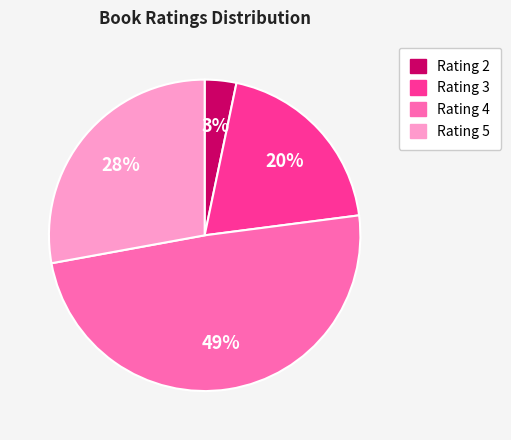

Is there any slice that represents more than half of the pie?

No